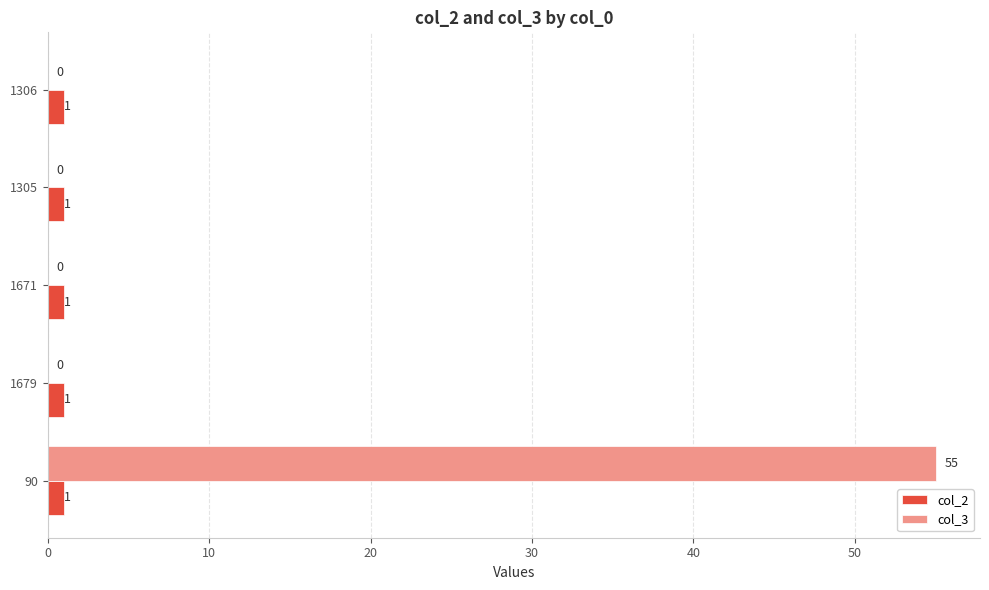

Is it true that col_3 equals -17 at 1306?

False